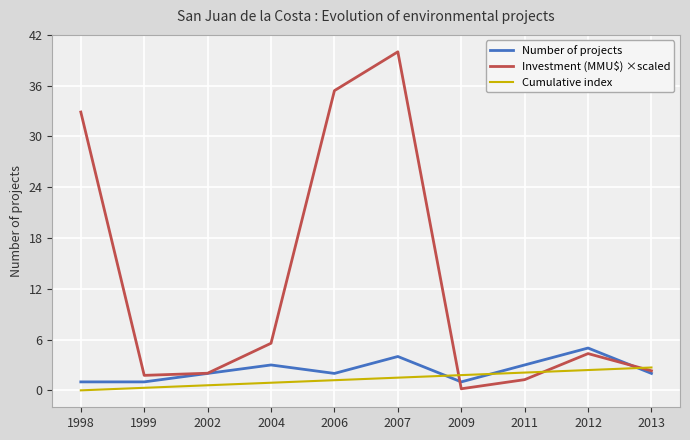

Rank the series by their maximum value, from highest to lowest.

Investment (MMU$) ×scaled, Number of projects, Cumulative index